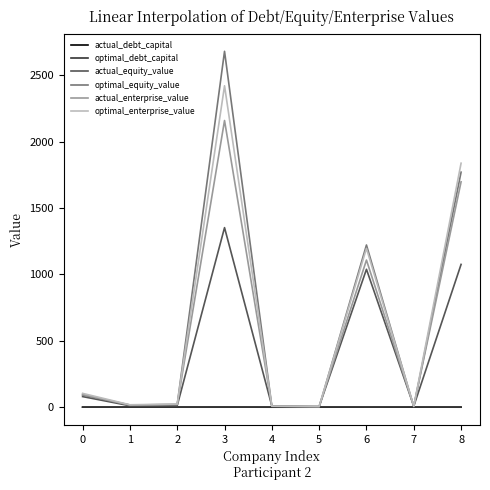

What is the maximum value shown in the chart?

2680.2